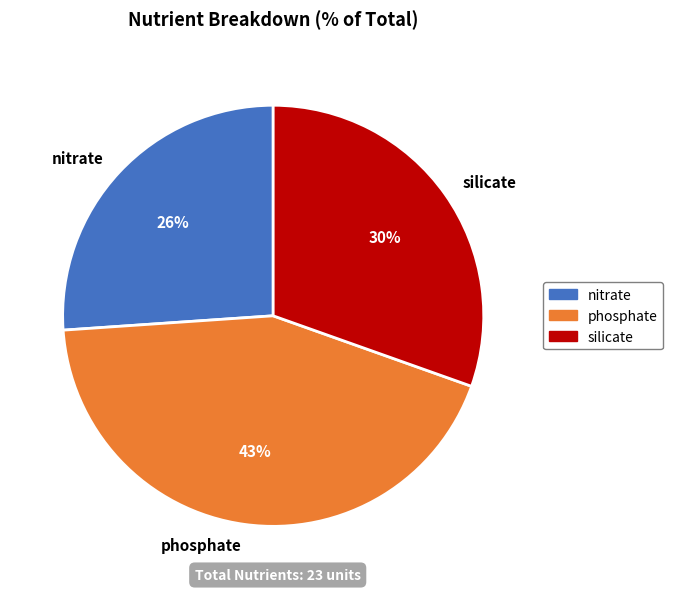

What is the smallest slice in the pie chart?

nitrate